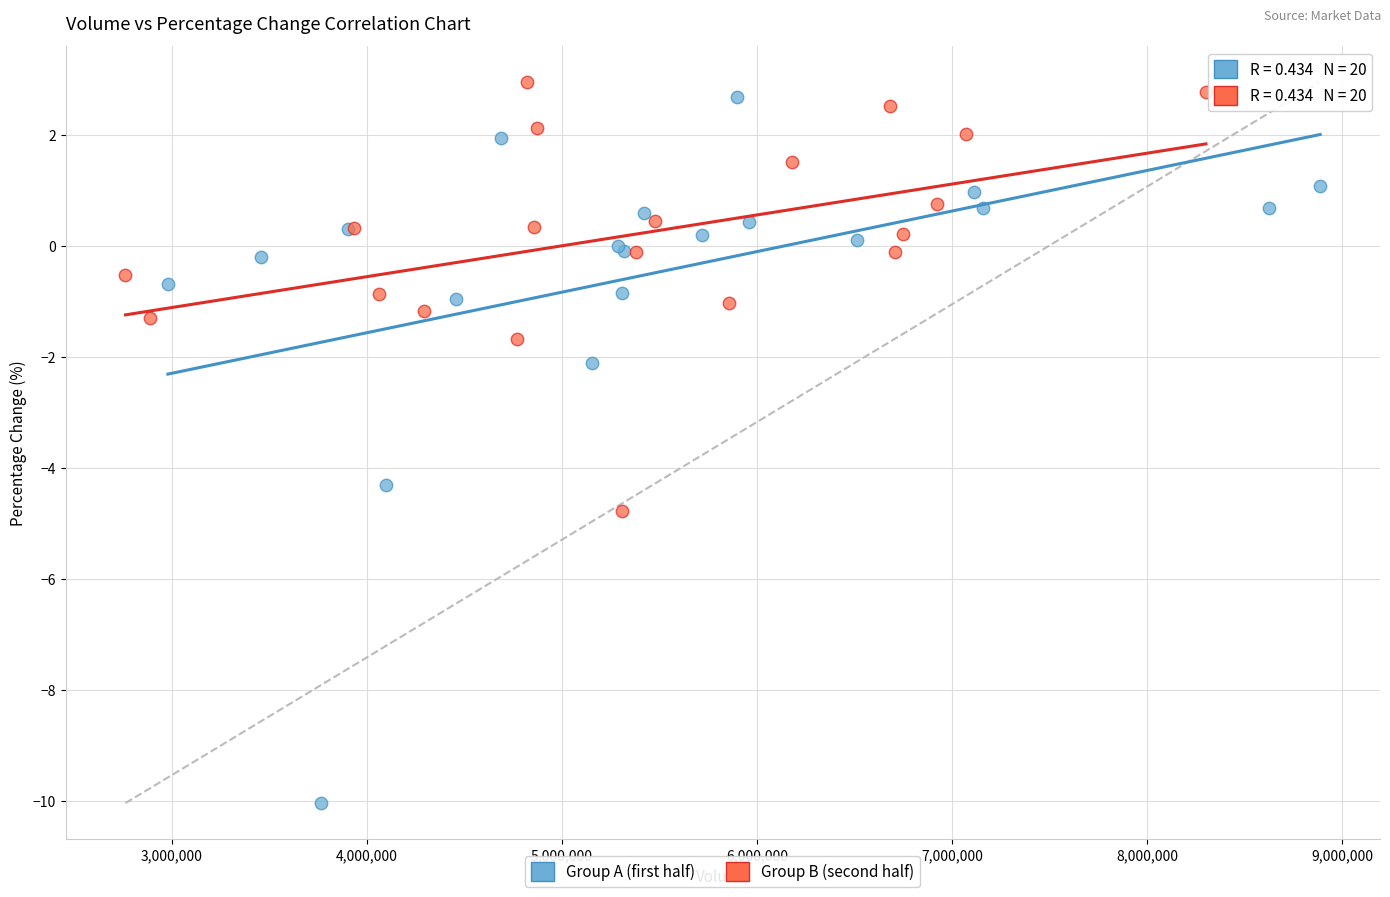

Which series contains the lowest Y value?

Group A (first half)